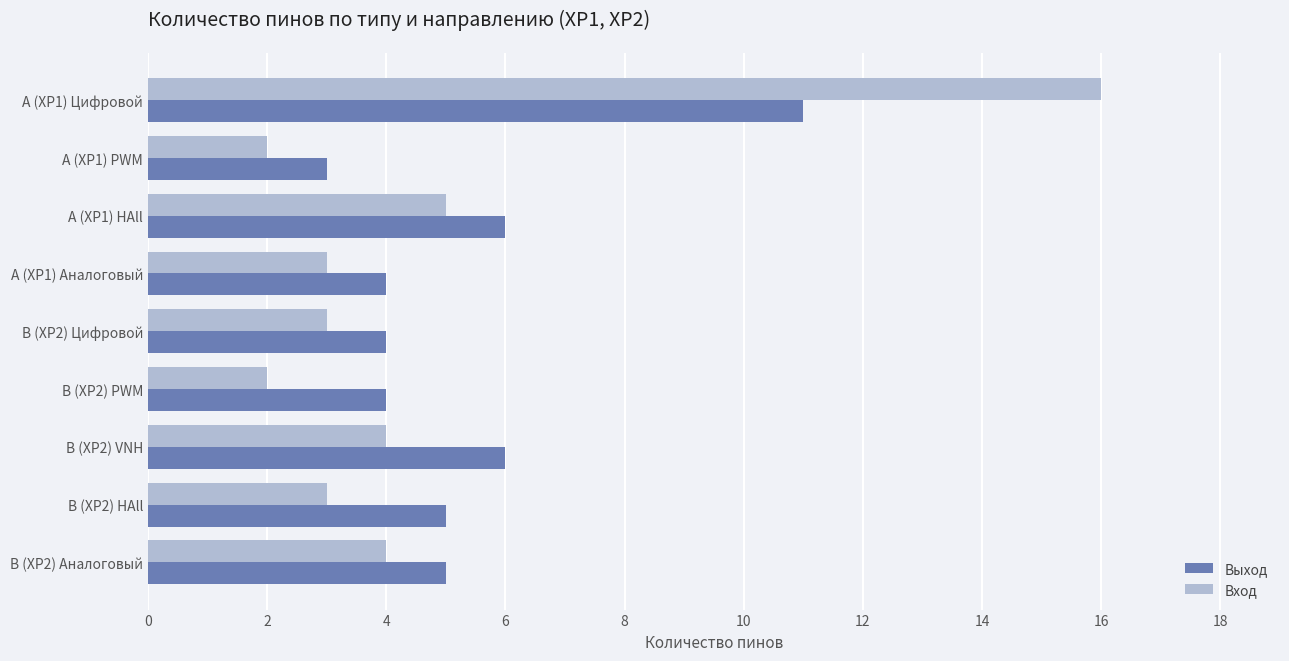

List the series in order of their peak value, highest first.

Вход, Выход